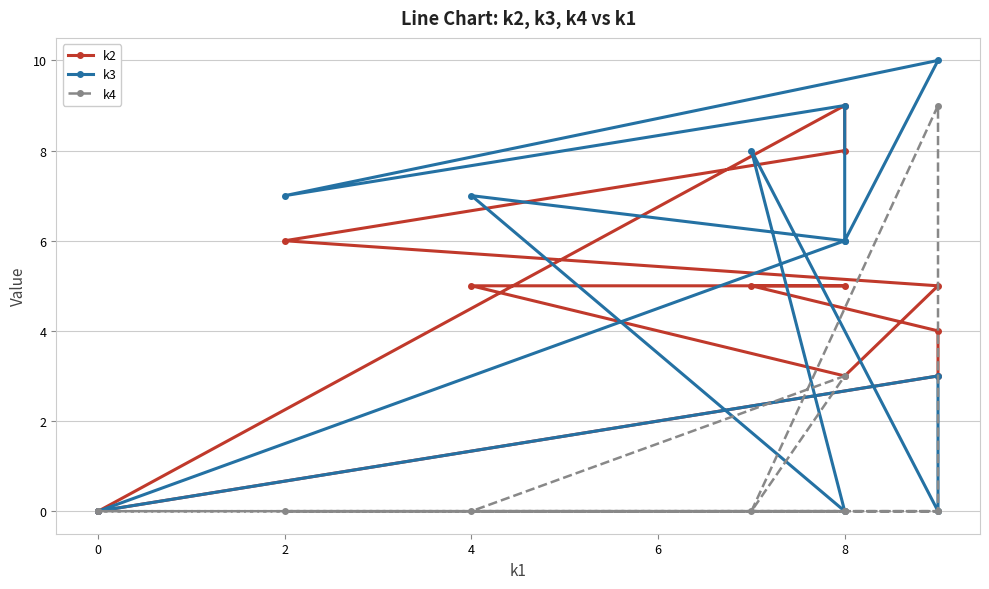

True or false: k3 and k4 intersect in this chart.

True